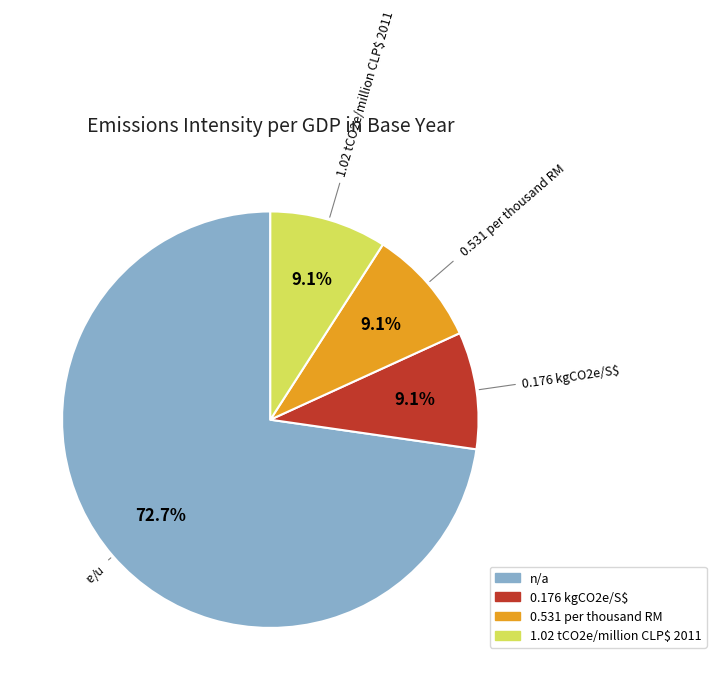

Which category accounts for the majority?

n/a